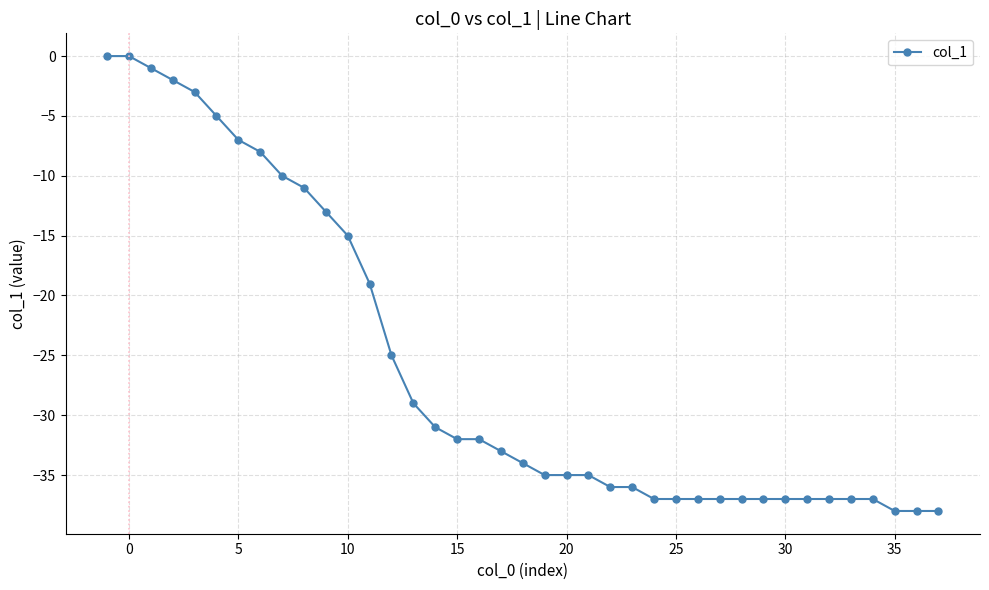

What is the value of the 33rd point from the left?

-37